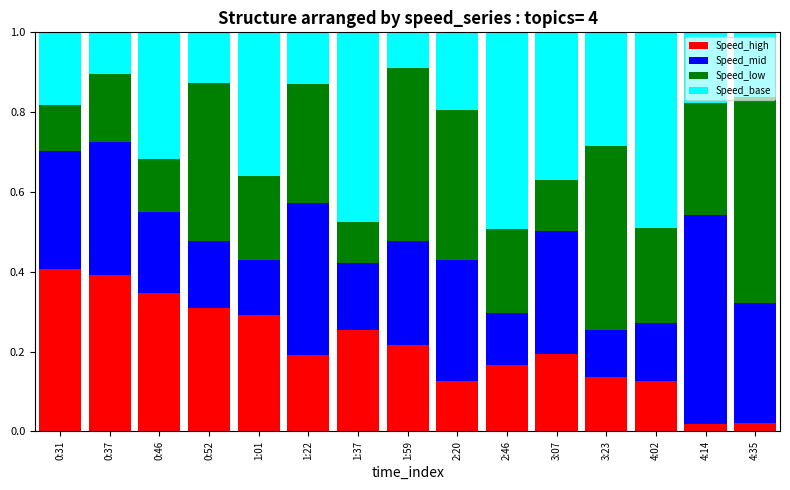

Is it true that Speed_high equals 0.2 at 4:02?

False